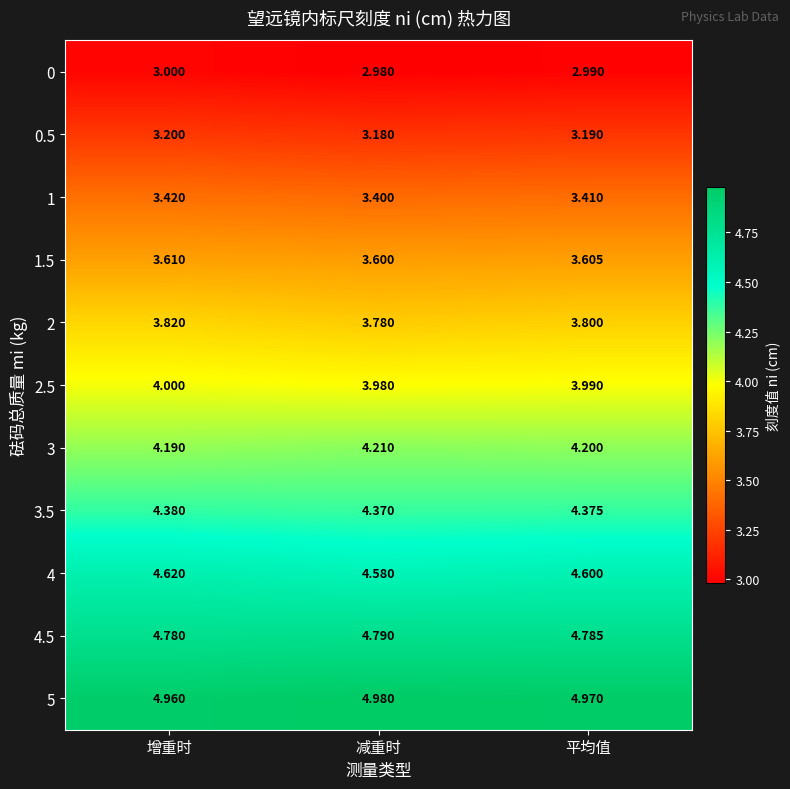

At which label is 4.5 closest to 4?

增重时